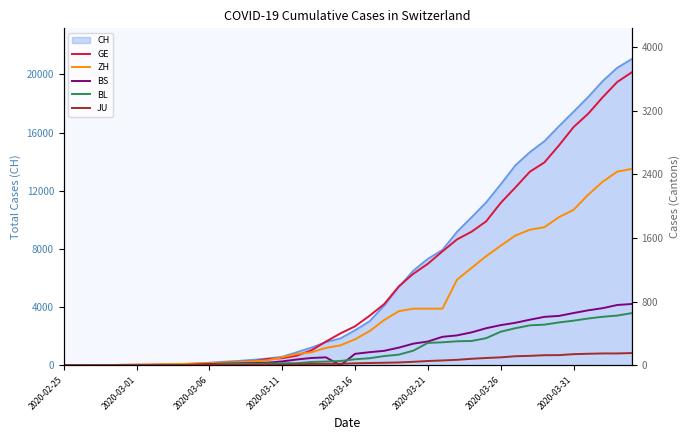

What is the maximum value for CH?

21065